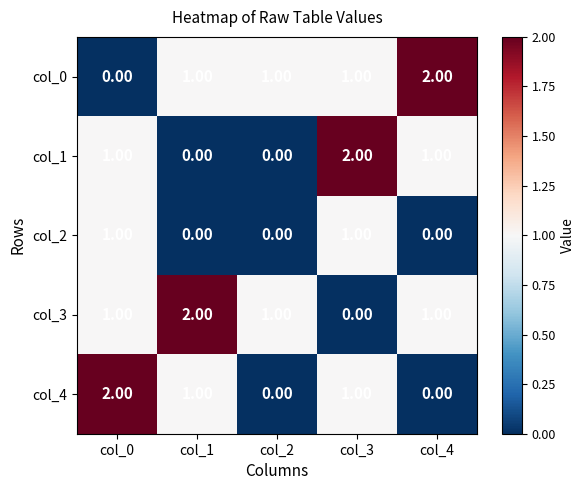

What is the sum of all col_3 values?

5